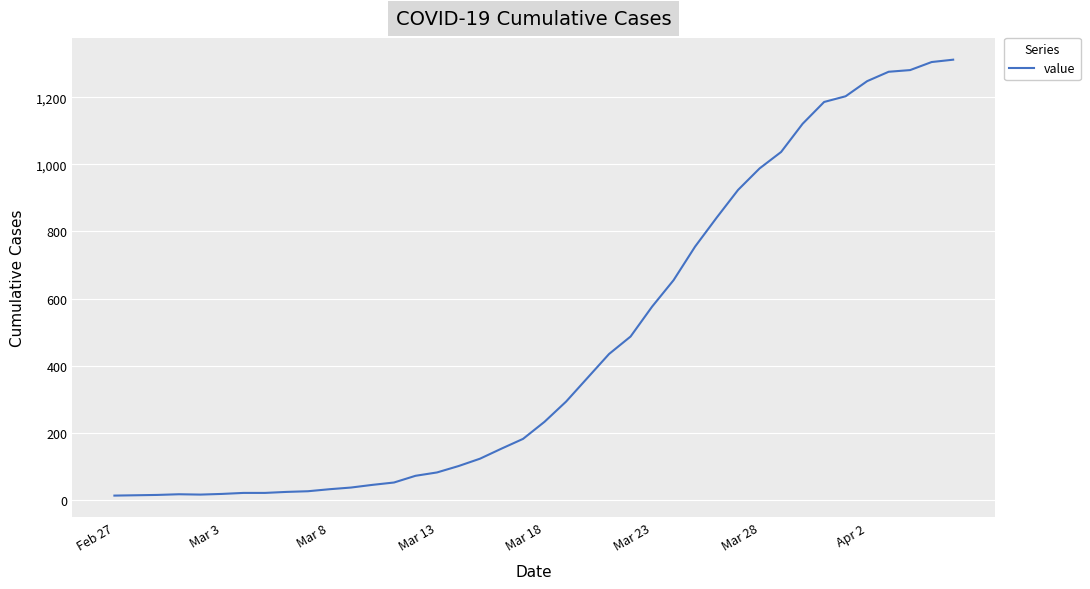

What is the maximum value shown in the chart?

1312